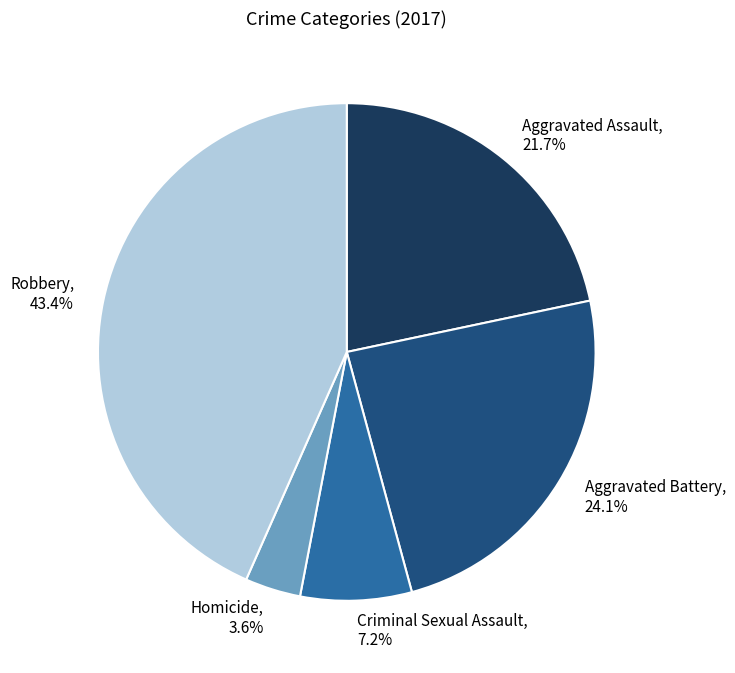

Which slice is the largest?

Robbery